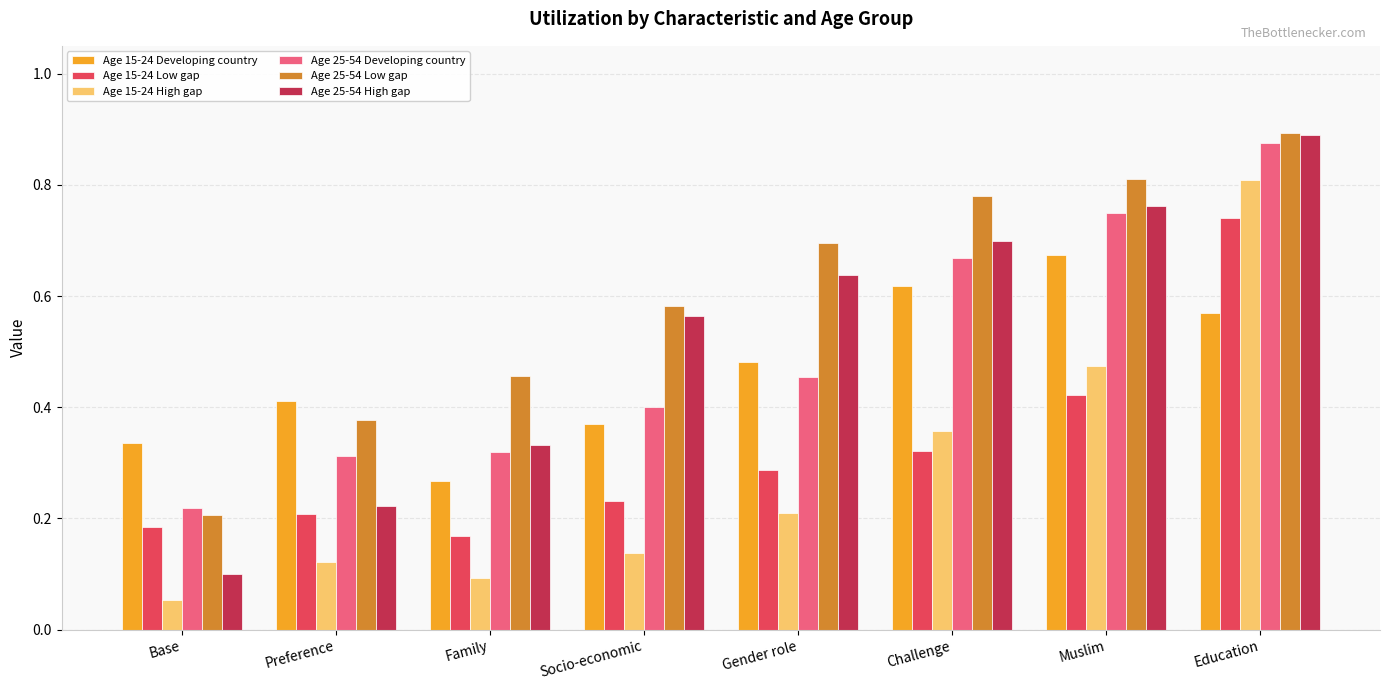

How many distinct data groups are displayed?

6